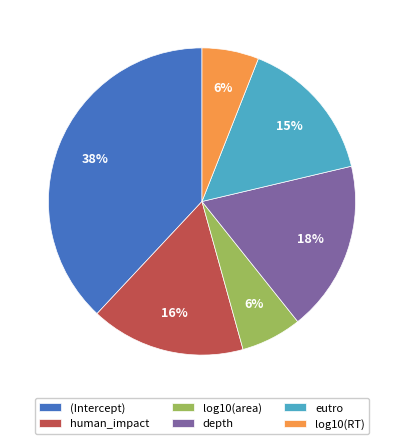

Which slice is the largest?

(Intercept)